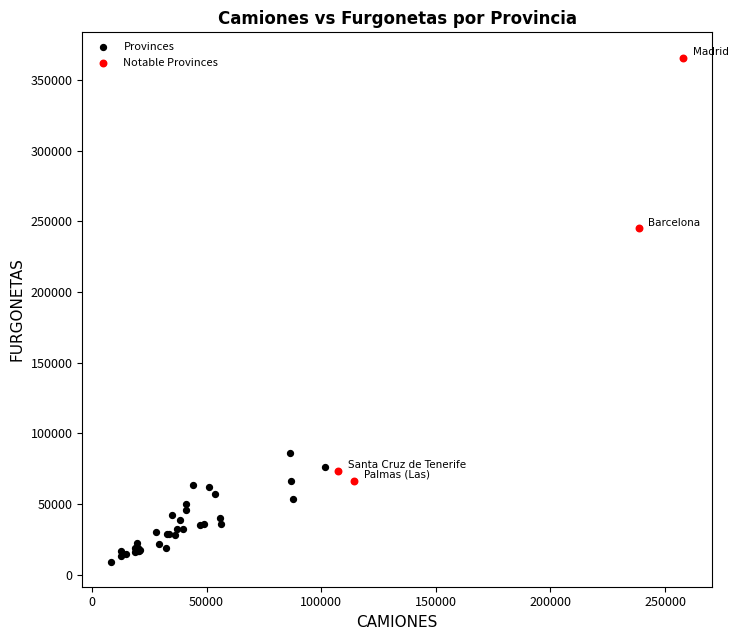

Which series reaches the minimum Y coordinate?

Provinces